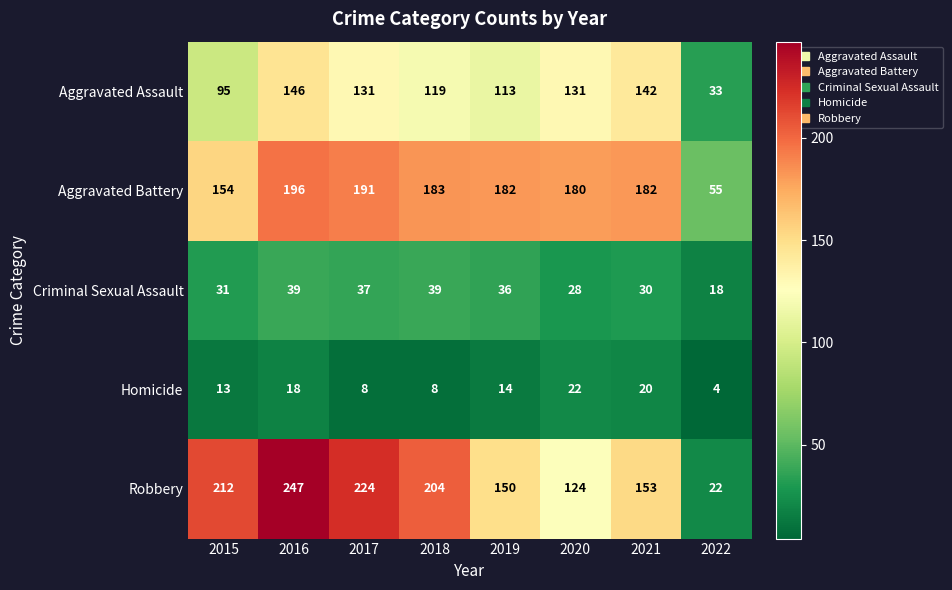

What is the sum of all Robbery values?

1336